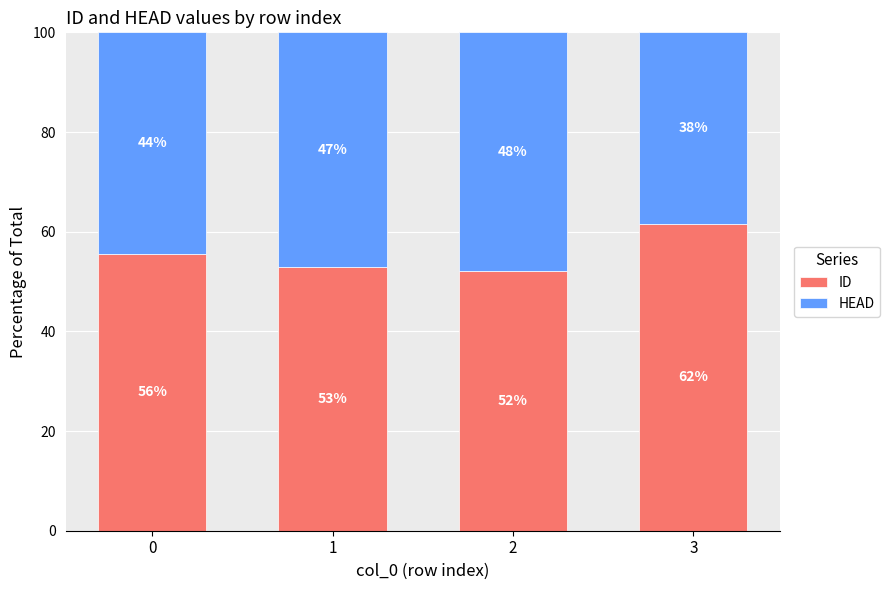

What value does the ID series have at 0?

55.6